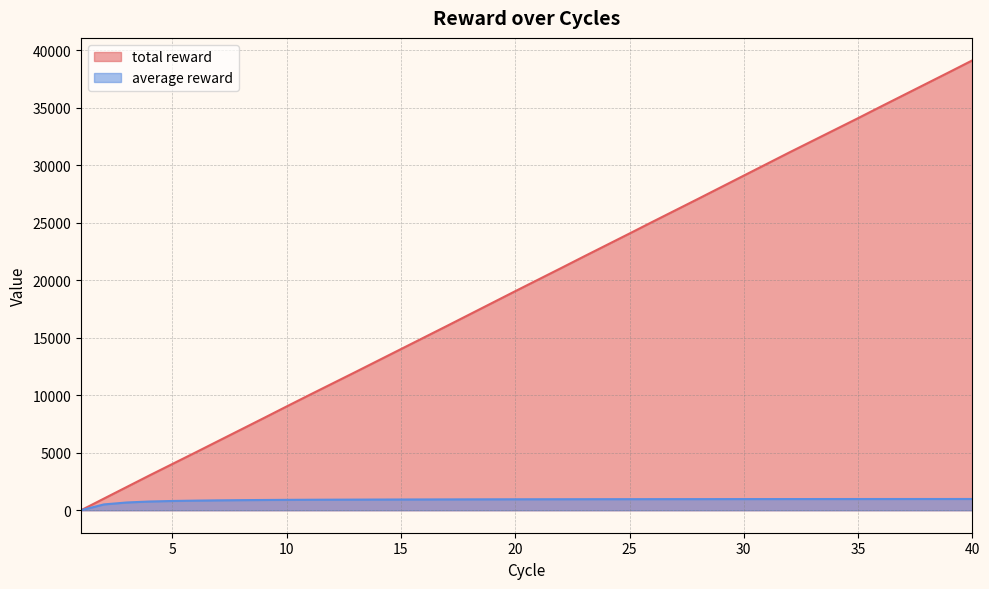

Between 6 and 20, which series saw the biggest shift?

total reward